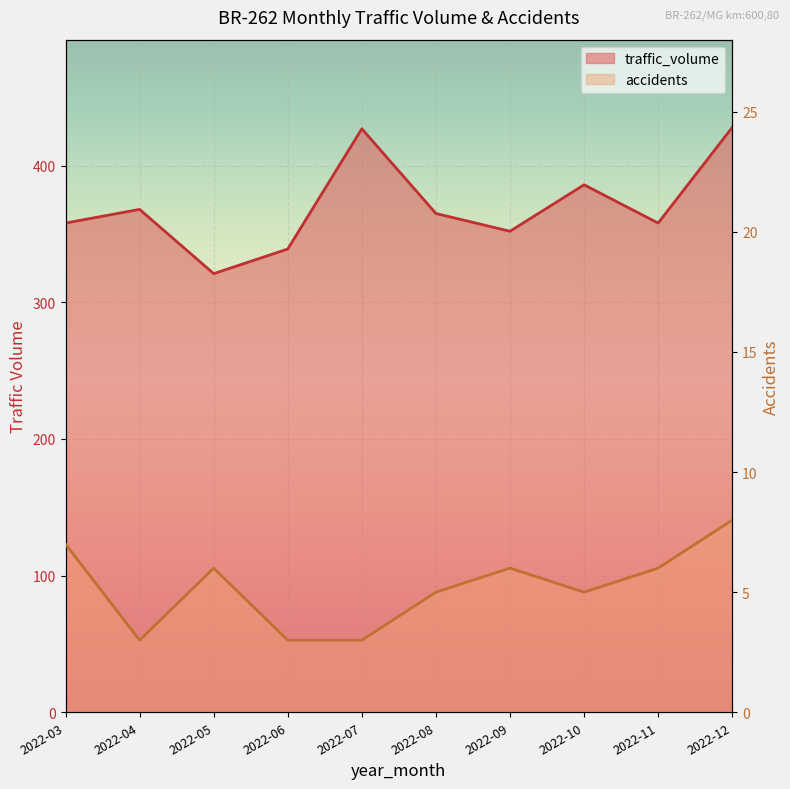

How many accidents values are between 3 and 6?

8